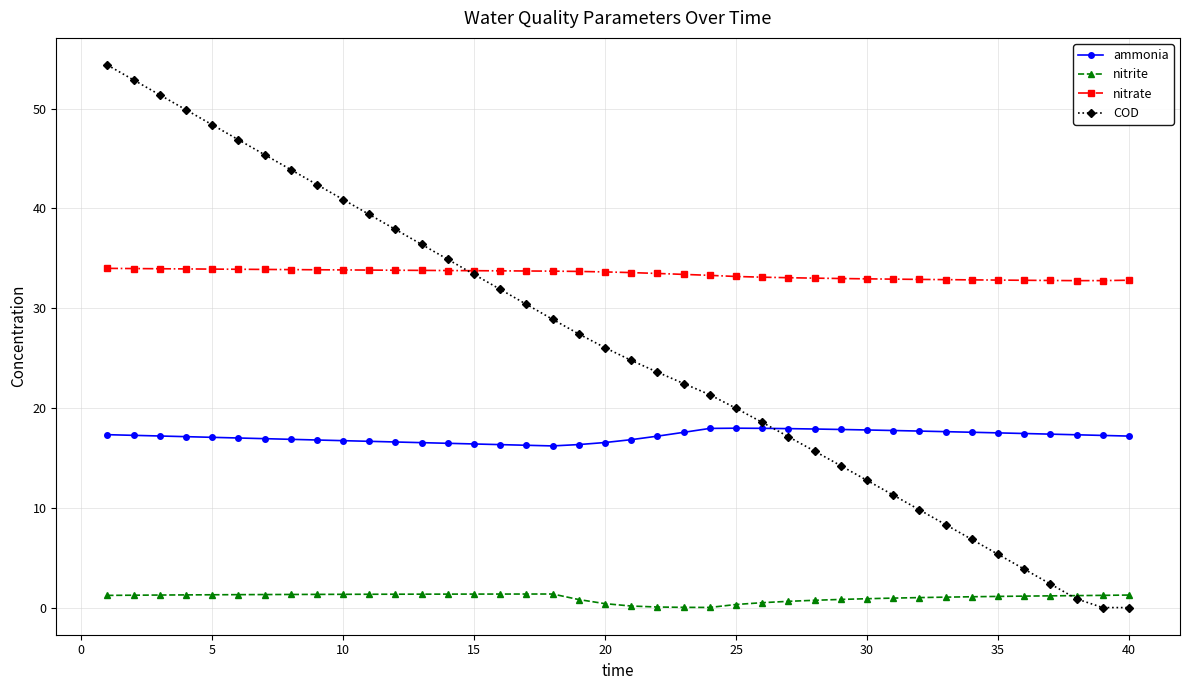

True or false: nitrate and nitrite cross at least once.

False